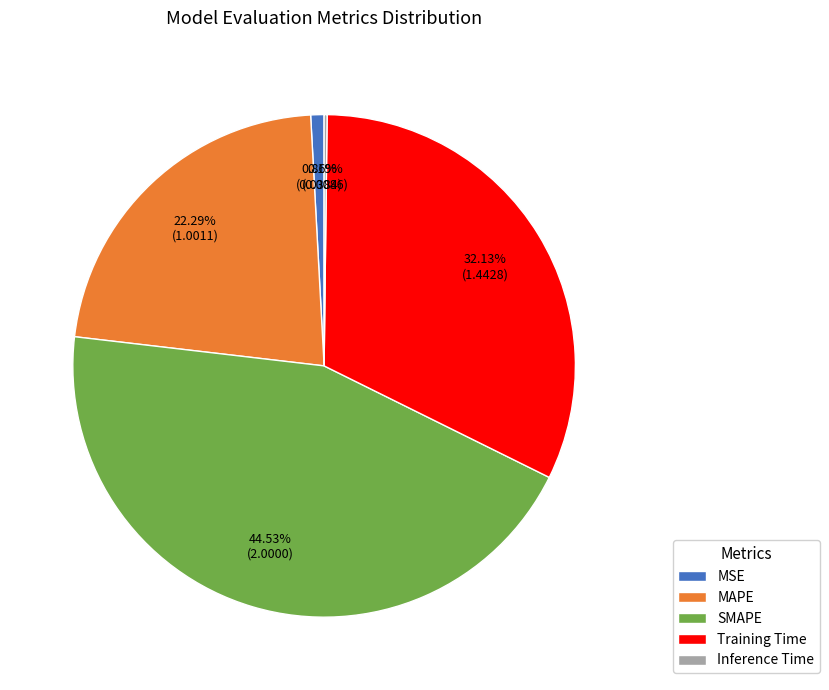

Is it true that MAPE is 22% of the pie?

True